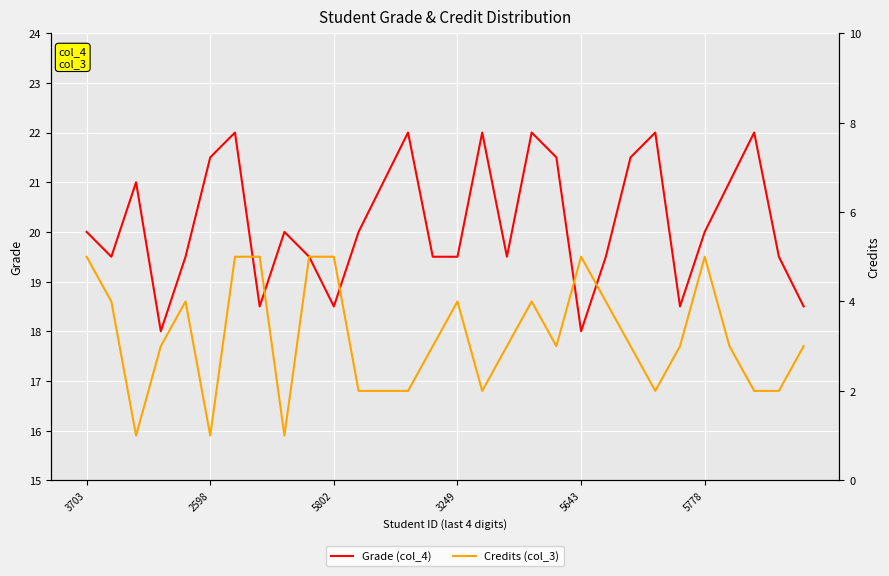

In Grade (col_4), how many points are higher than both neighbors (excluding endpoints)?

8